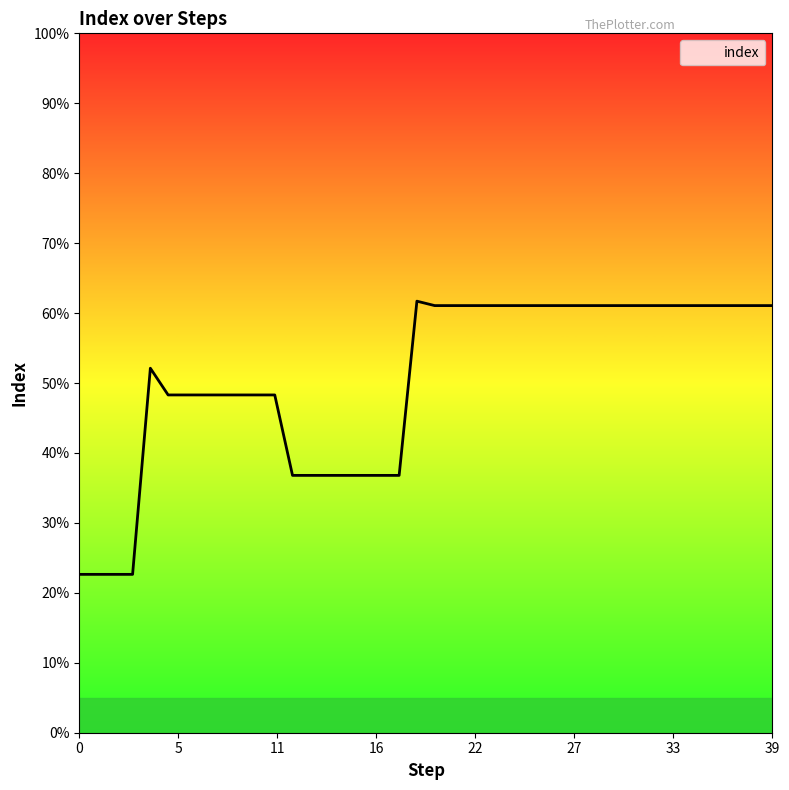

Does the chart have visible grid lines?

No